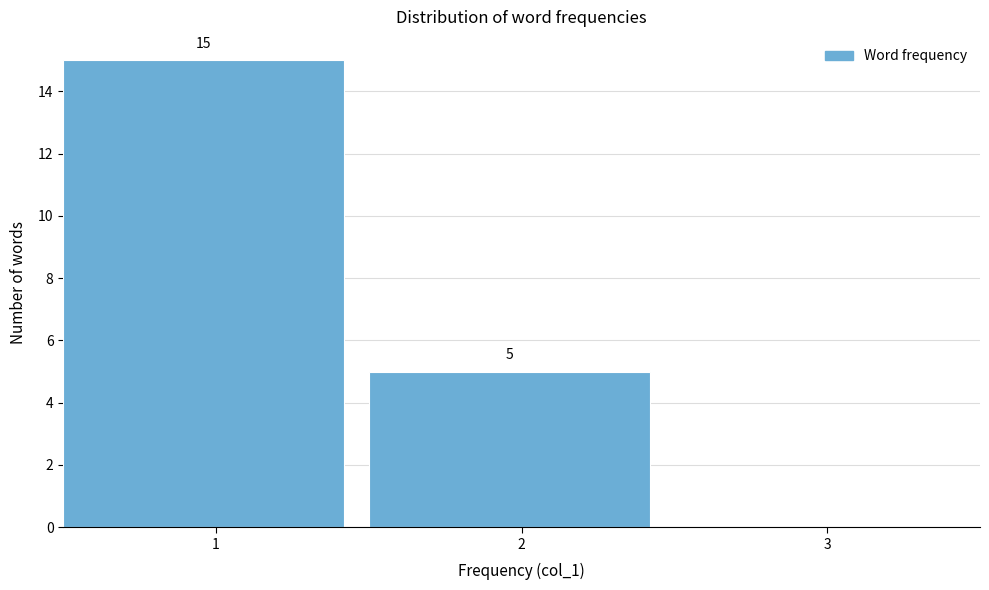

Over which range of the x-axis is the bar tallest?

0.5 to 1.5